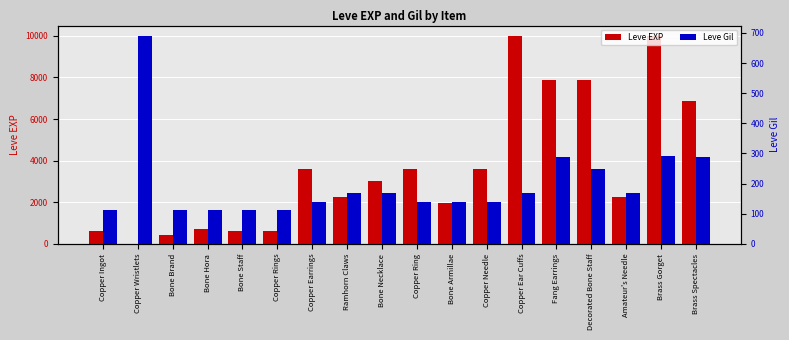

At Copper Ring, list the series in order from smallest to largest.

Leve Gil, Leve EXP